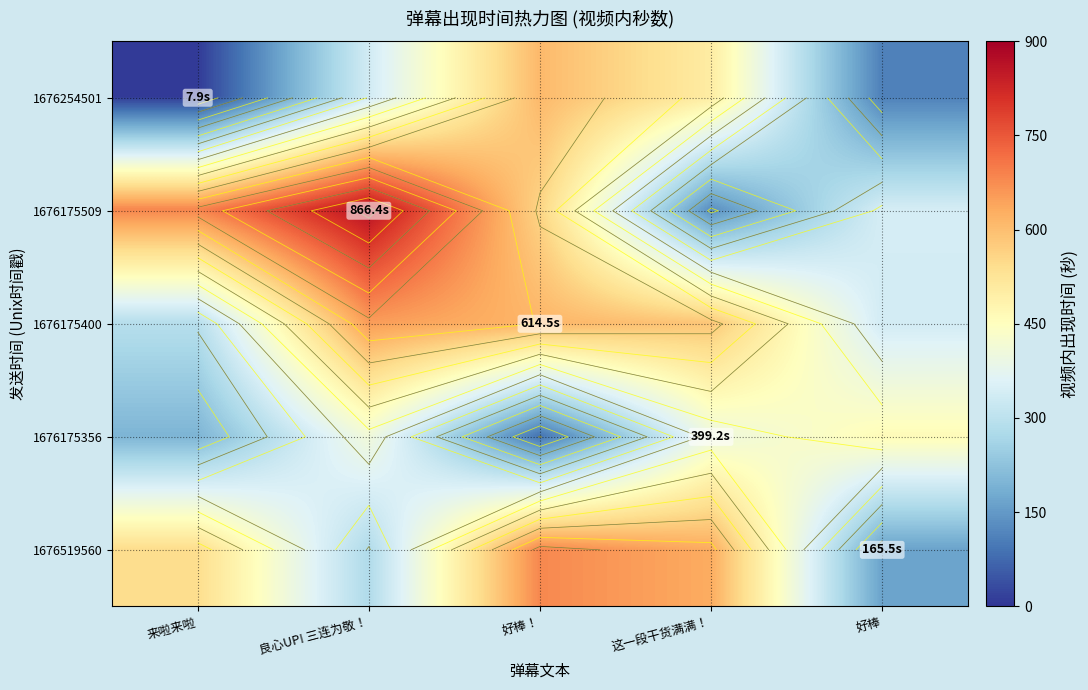

Which has a higher value, 好棒 or 好棒！?

好棒！